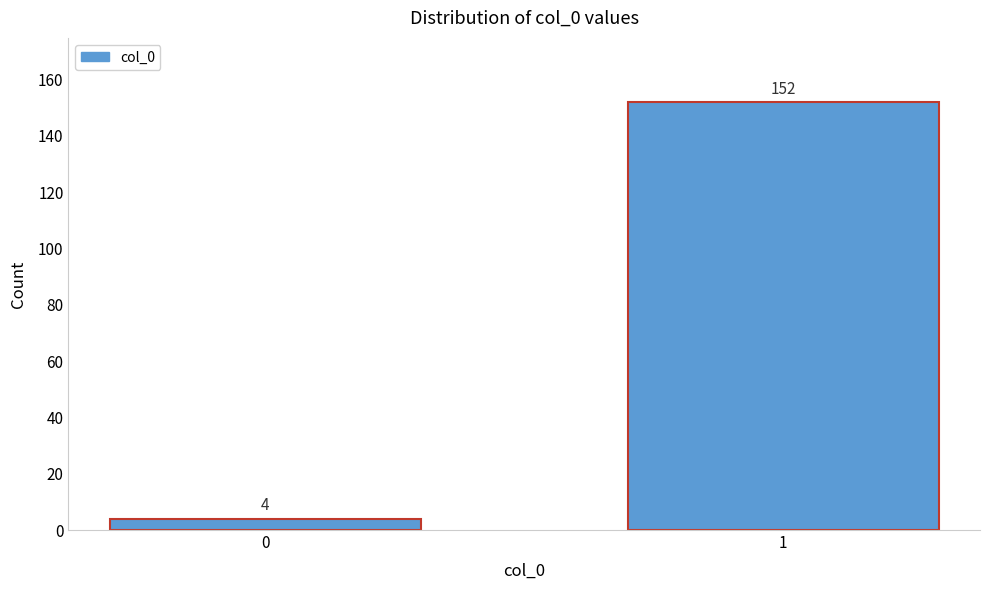

Reading left to right, list all the values displayed in this chart.

0=4	1=152